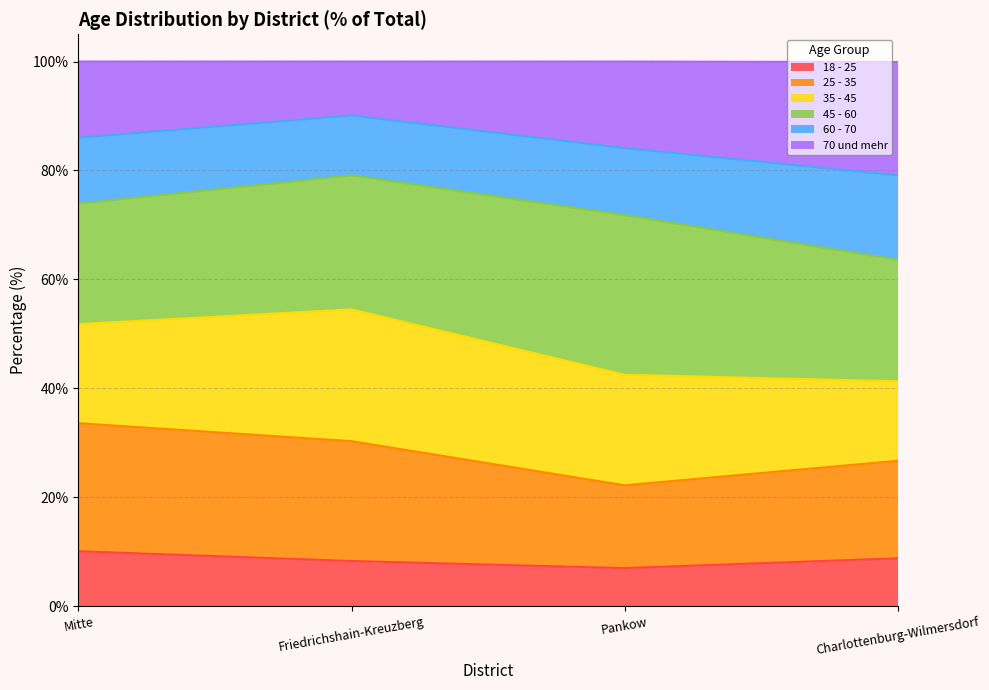

True or false: 18 - 25 has more than 2 interior local peaks.

False